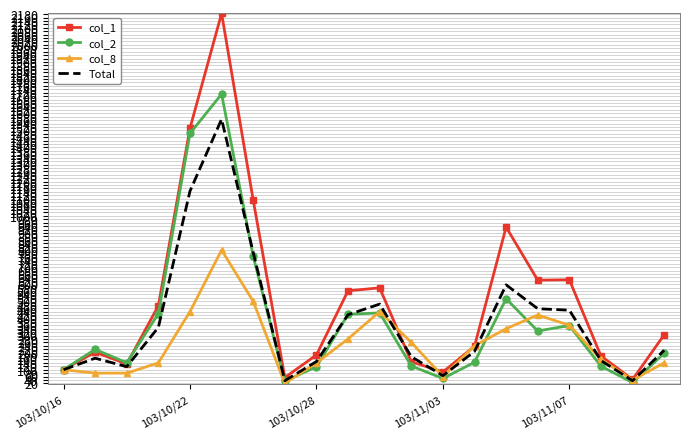

Rank the series by their maximum value, from lowest to highest.

col_8, Total, col_2, col_1